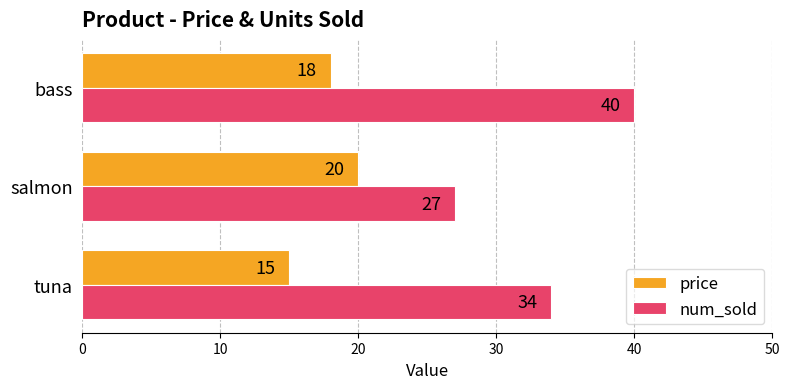

The price series shows 23 at tuna. True or false?

False